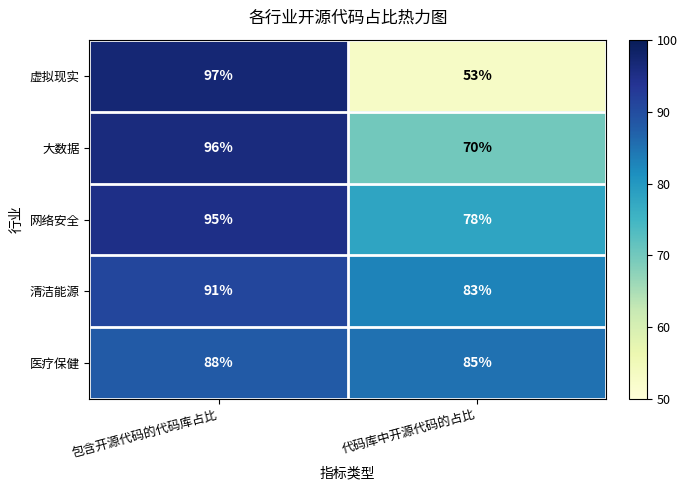

Reading left to right, extract all data points from this chart.

虚拟现实: 包含开源代码的代码库占比=97	代码库中开源代码的占比=53
大数据: 包含开源代码的代码库占比=96	代码库中开源代码的占比=70
网络安全: 包含开源代码的代码库占比=95	代码库中开源代码的占比=78
清洁能源: 包含开源代码的代码库占比=91	代码库中开源代码的占比=83
医疗保健: 包含开源代码的代码库占比=88	代码库中开源代码的占比=85